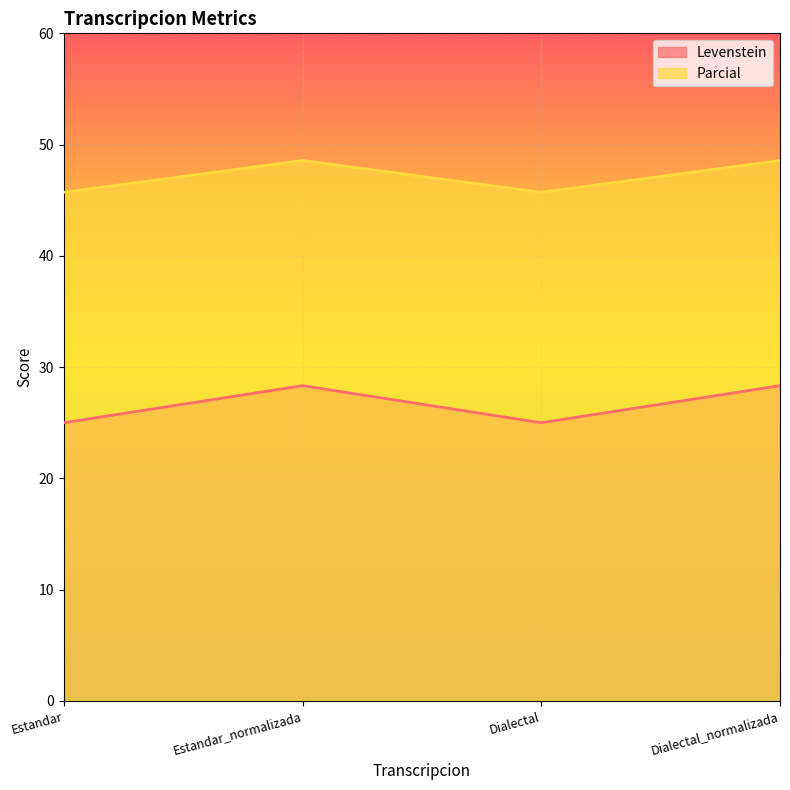

Is the value of Parcial at Estandar_normalizada greater than the value of Levenstein at Dialectal?

Yes